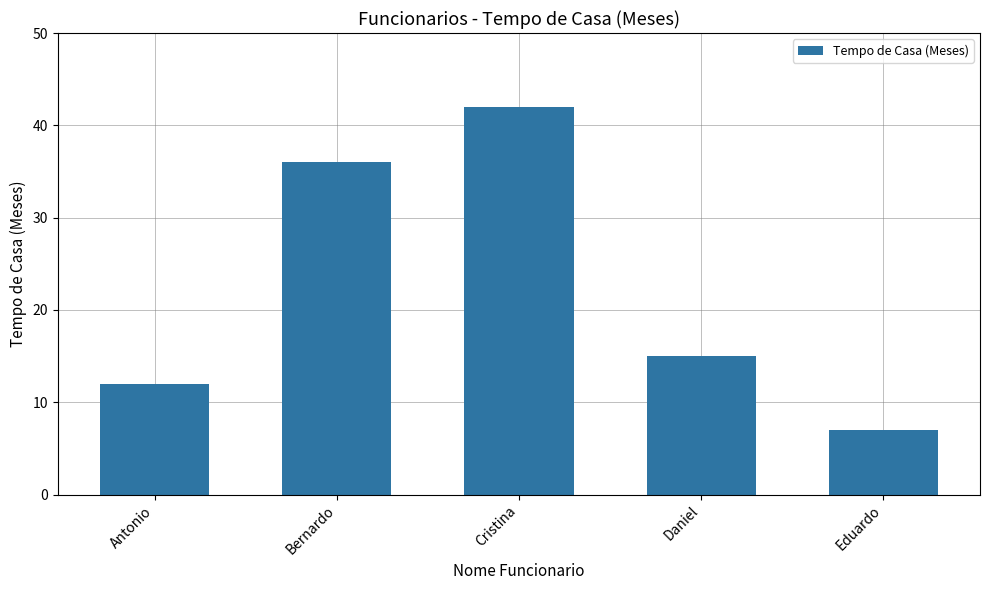

Between Eduardo and Cristina, which is larger?

Cristina